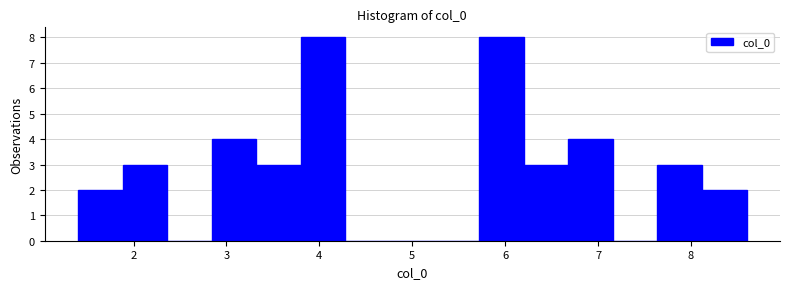

Reading left to right, list every bar in this chart as the range it spans on the x-axis followed by its height. Neither the bar edges nor the heights are printed on the chart, so give them approximately, as read against the axes.

1.4 to 1.9: 2
1.9 to 2.4: 3
2.4 to 2.8: 0
2.8 to 3.3: 4
3.3 to 3.8: 3
3.8 to 4.3: 8
4.3 to 4.8: 0
4.8 to 5.2: 0
5.2 to 5.7: 0
5.7 to 6.2: 8
6.2 to 6.7: 3
6.7 to 7.2: 4
7.2 to 7.6: 0
7.6 to 8.1: 3
8.1 to 8.6: 2